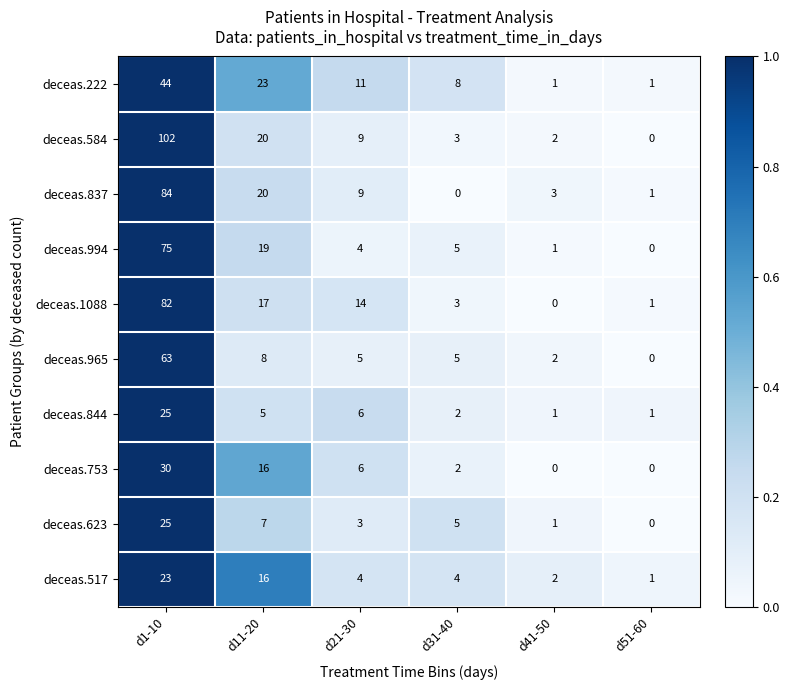

At which category is the sum across all series the highest?

d1-10